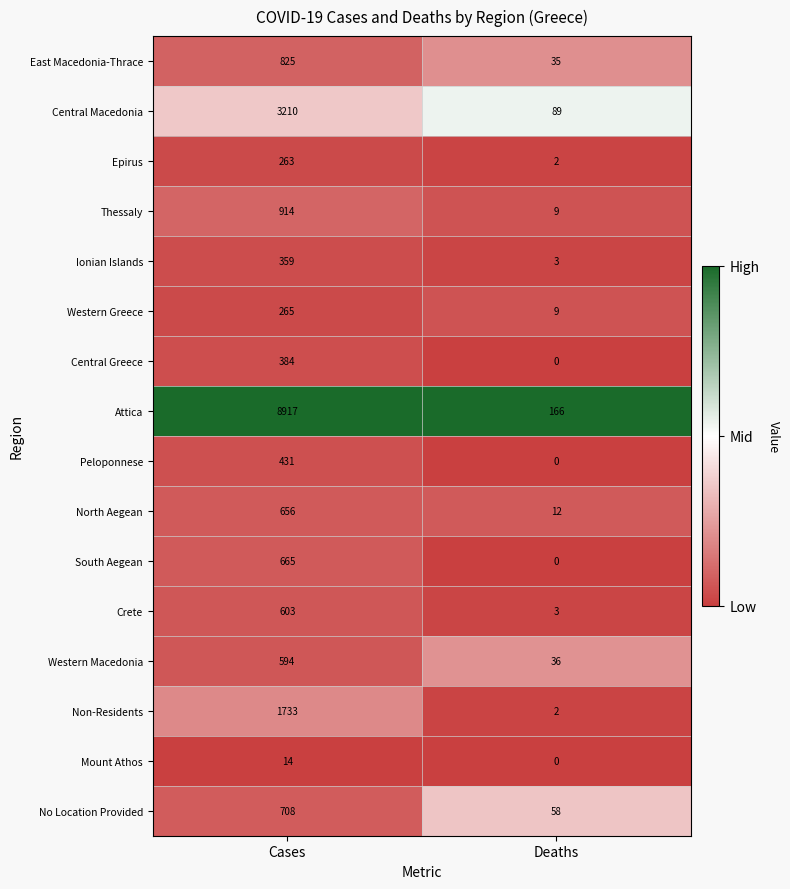

Which label corresponds to the largest value in the chart?

Cases